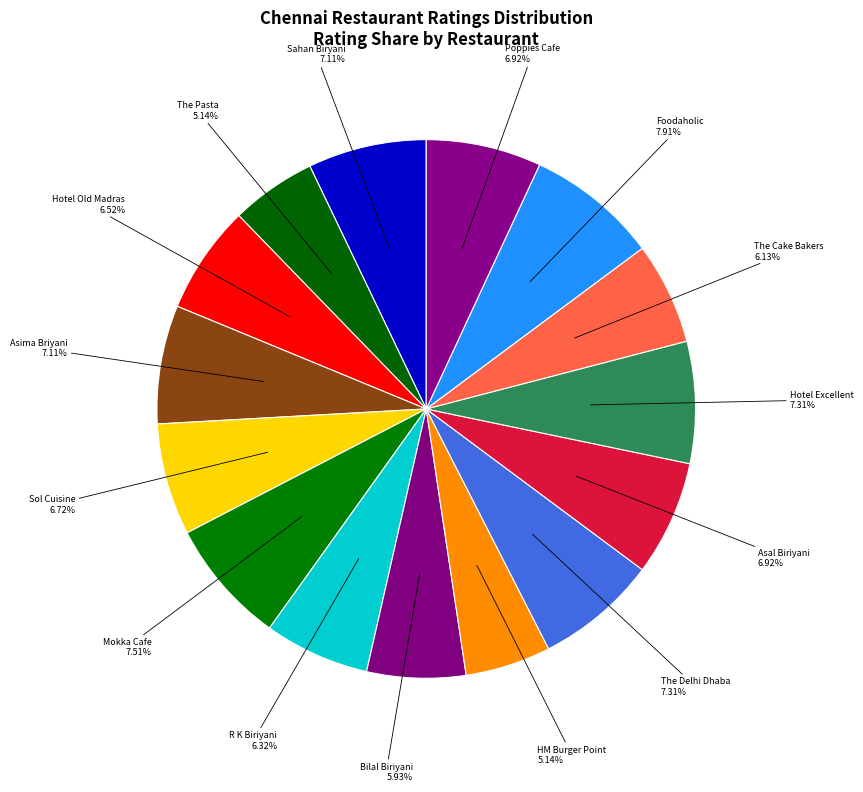

How many slices are in this pie chart?

15